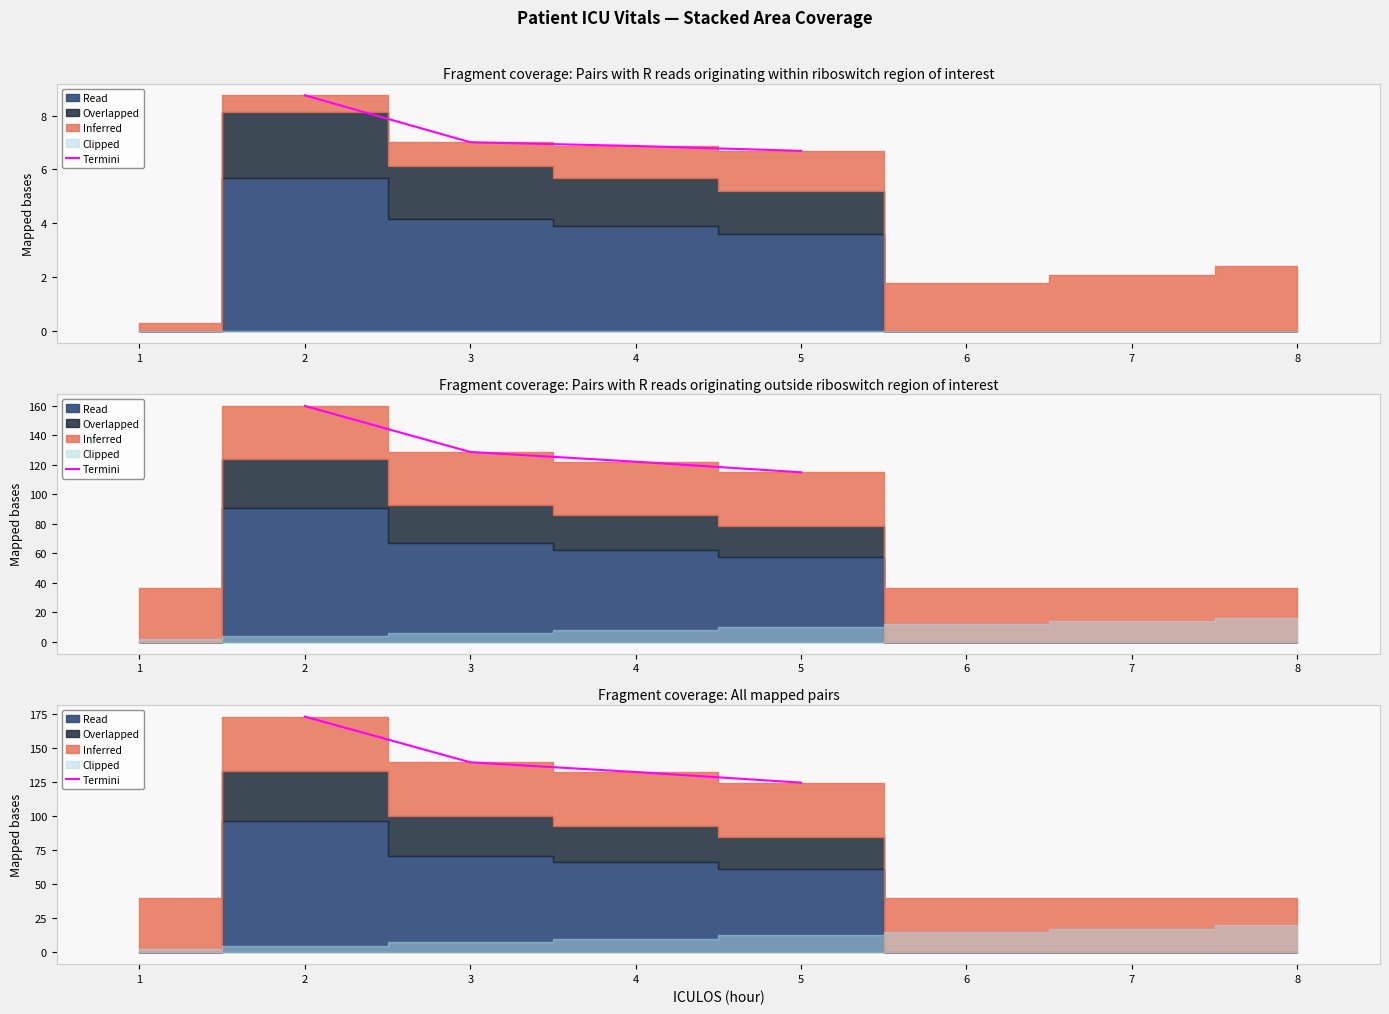

What is the value of the 2nd point from the left?

139.7